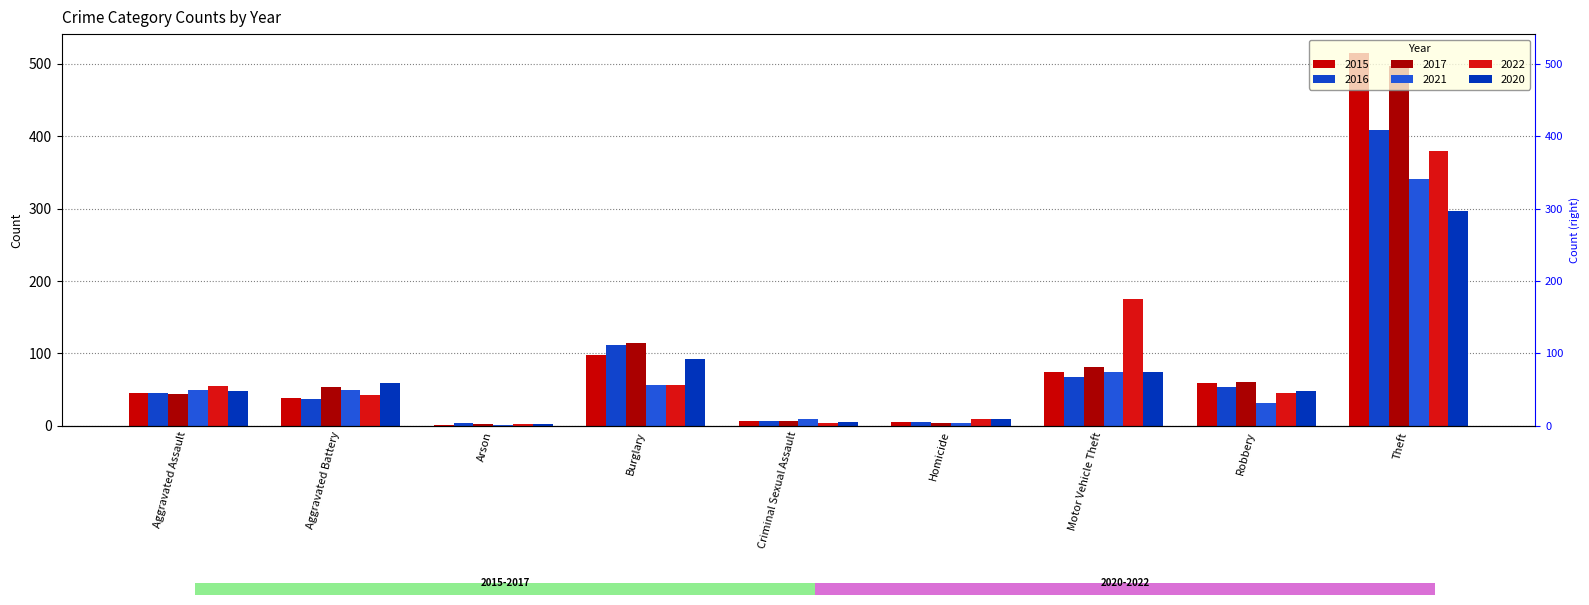

At how many categories does at least one series exceed 269?

1